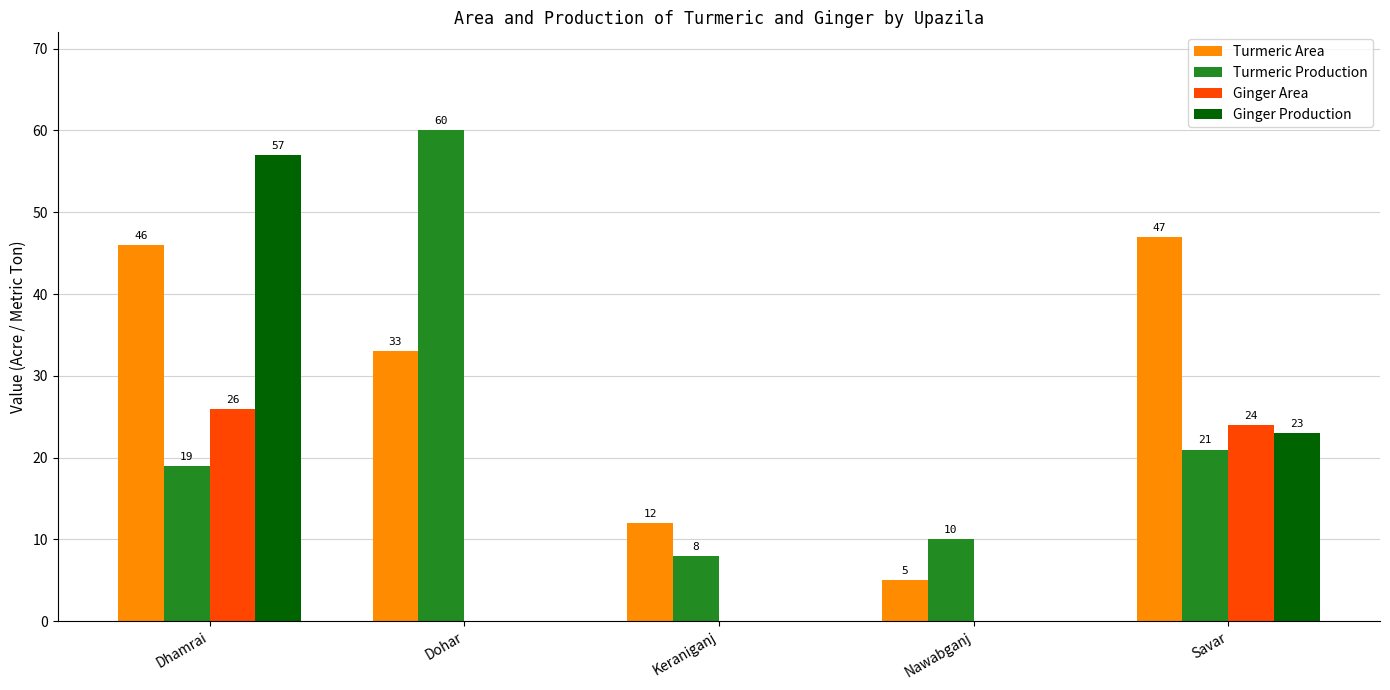

What is the sum of the Ginger Production values at Savar and Dohar?

23